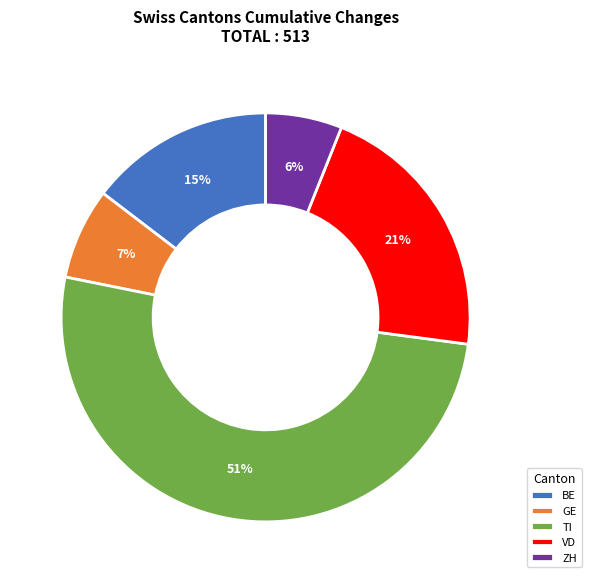

How many segments does this pie chart have?

5